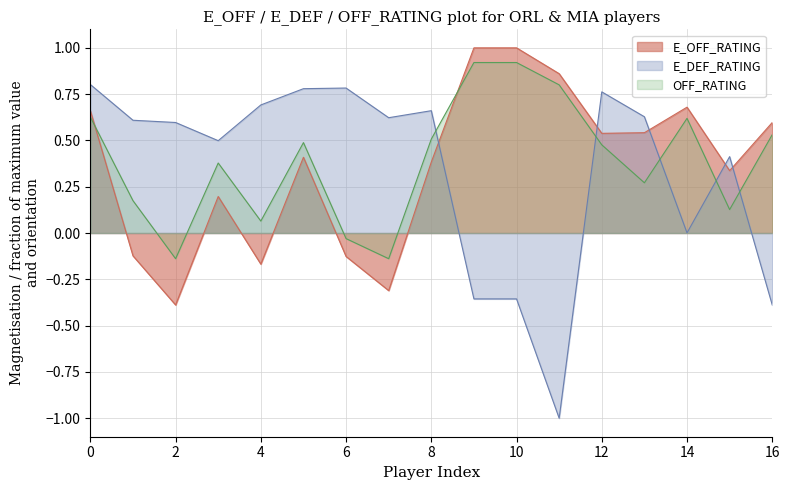

Which series ends up on top after the final intersection of E_OFF_RATING and E_DEF_RATING?

E_OFF_RATING